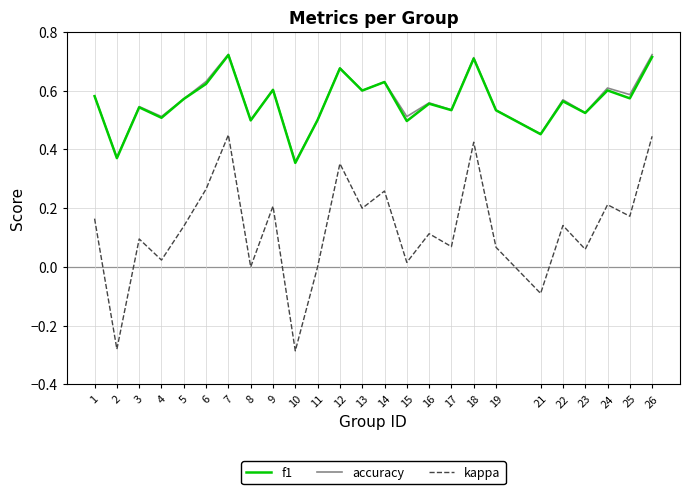

Between 7 and 15, which series saw the biggest shift?

kappa